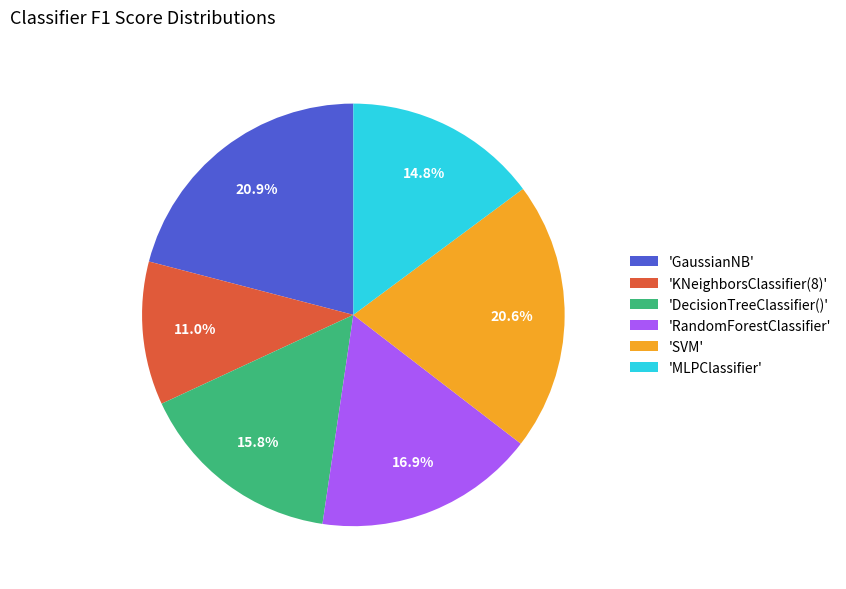

Combined, what portion of the pie is 'RandomForestClassifier' and 'MLPClassifier'?

31.7%